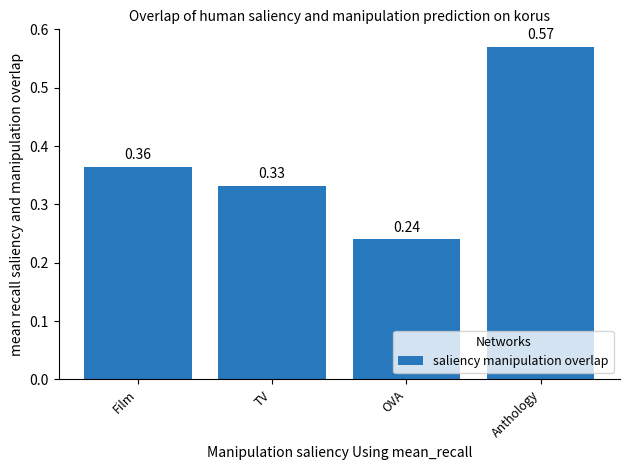

Which label corresponds to the smallest value in the chart?

OVA